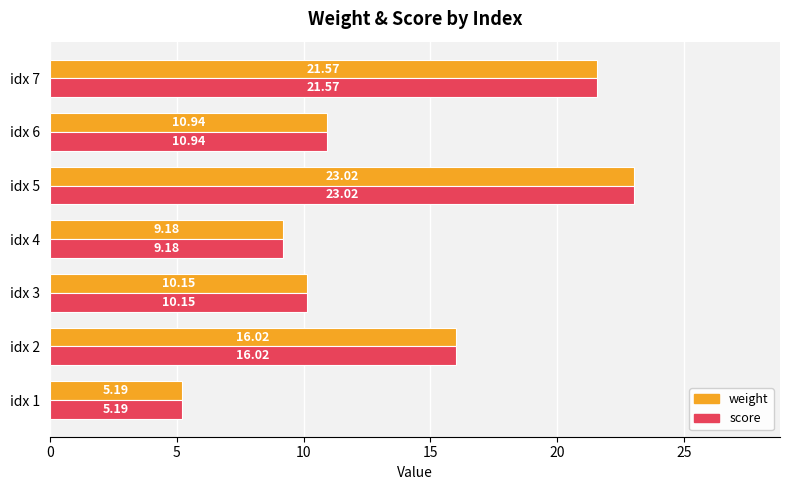

What is the average value of the score series?

13.7